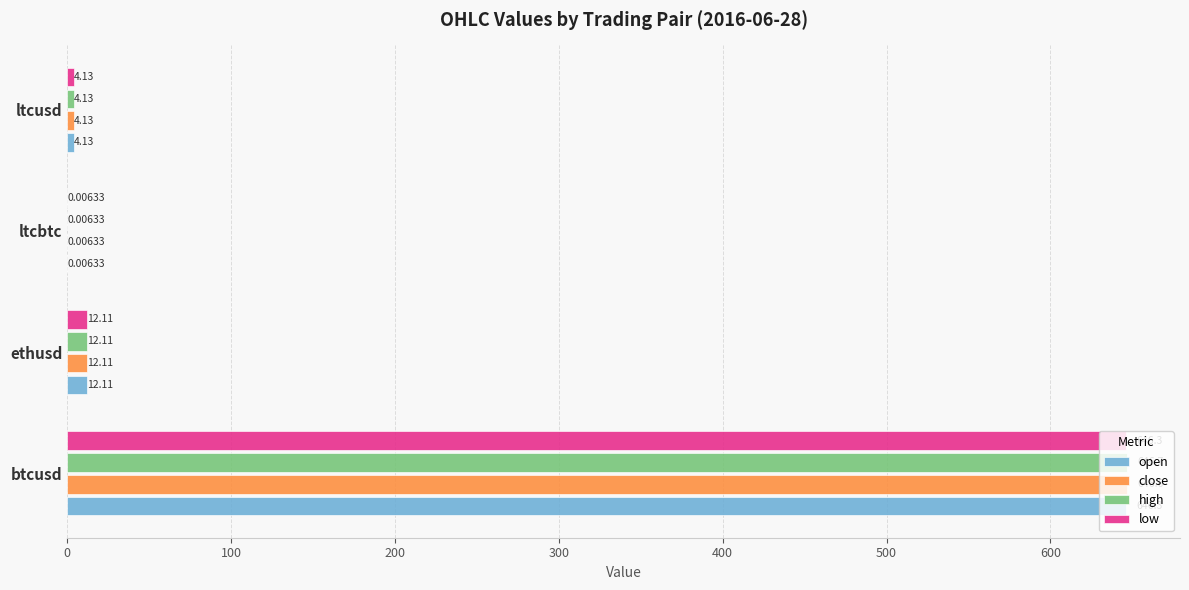

Which series changed the most between btcusd and ltcusd?

high